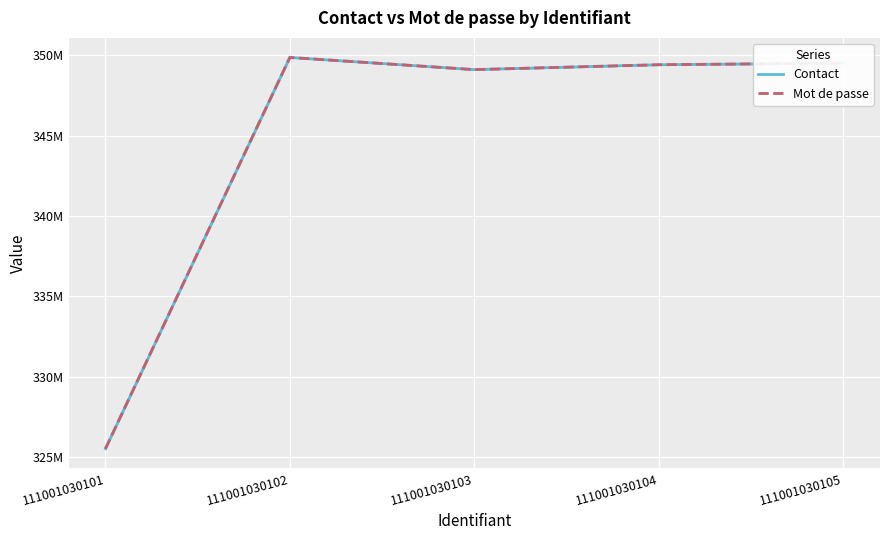

True or false: Mot de passe has a value of 325506338 at 111001030101.

True